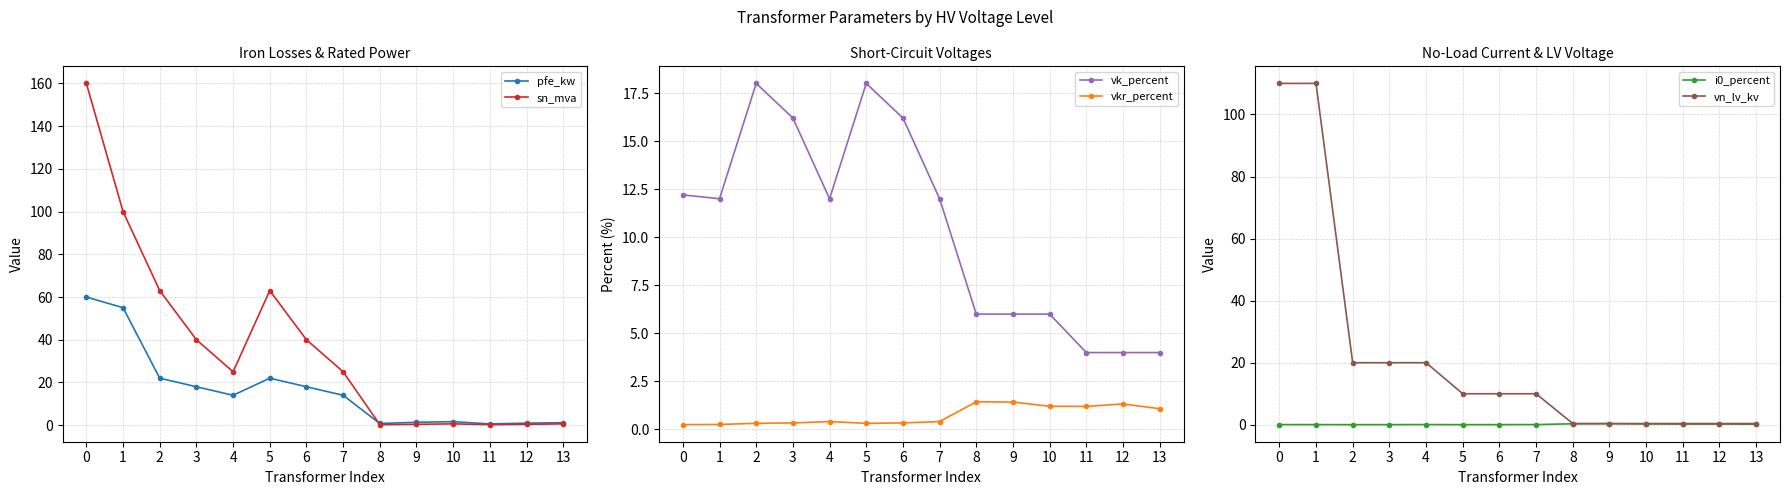

What is the sum of the vkr_percent values at 5 and 0?

0.6